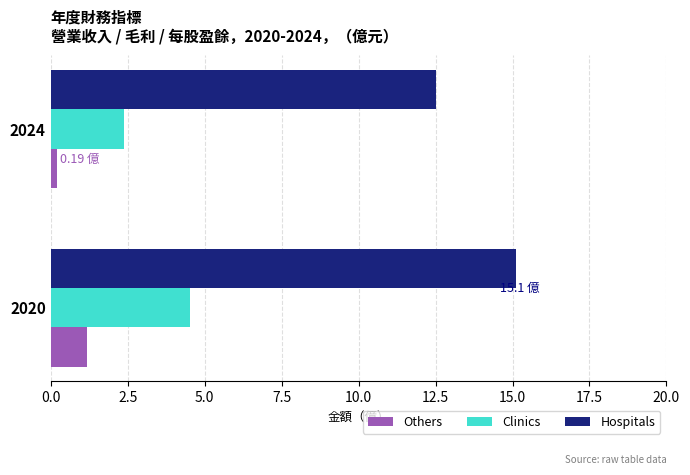

List the series in order of their overall mean, lowest first.

Others, Clinics, Hospitals